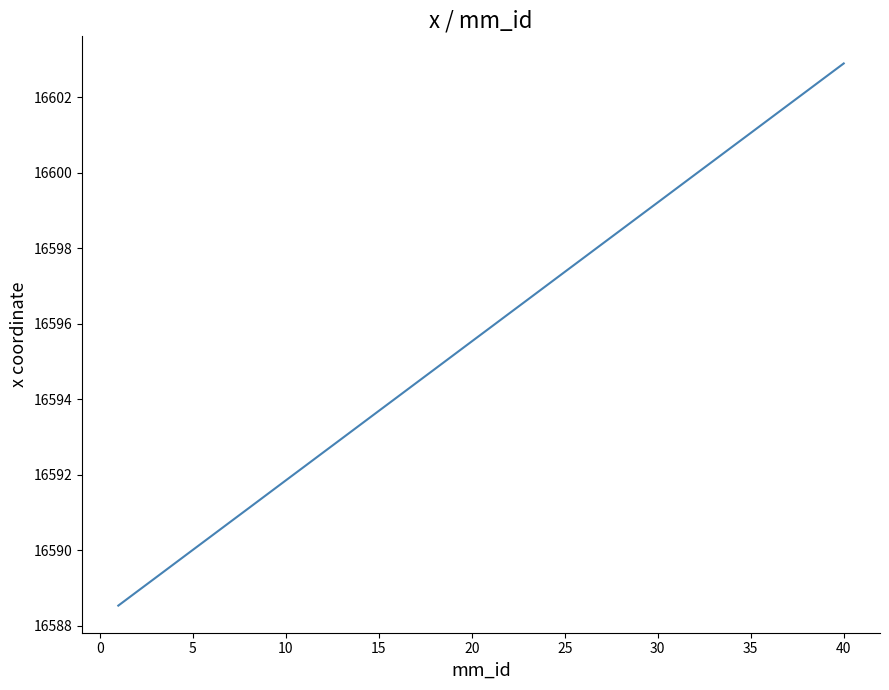

What is the difference between the maximum and minimum values?

14.4